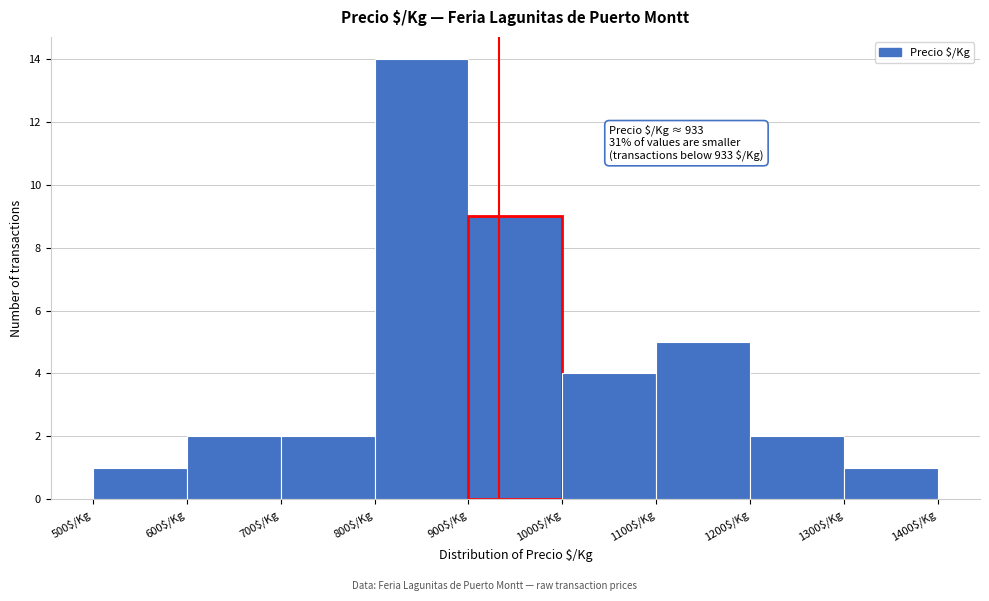

Over which range of the x-axis is the bar tallest?

800 to 900